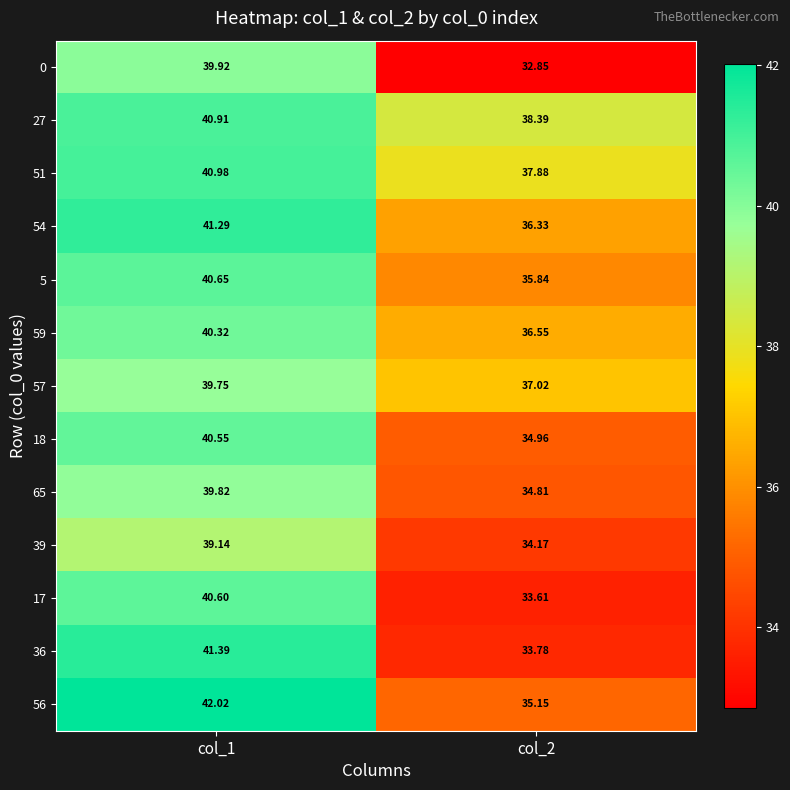

Is the value of 65 at col_2 greater than the value of 57 at col_2?

No